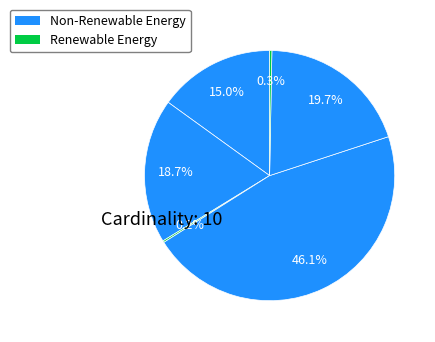

Count the number of slices in the pie.

6